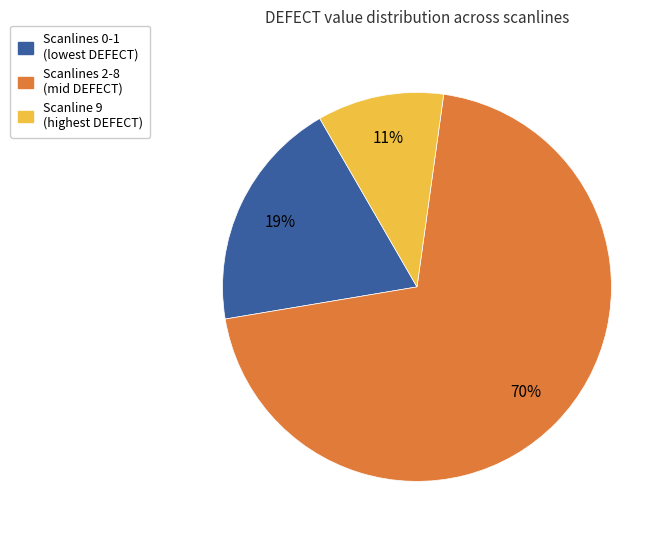

To the nearest percent, what is the average slice percentage?

33%